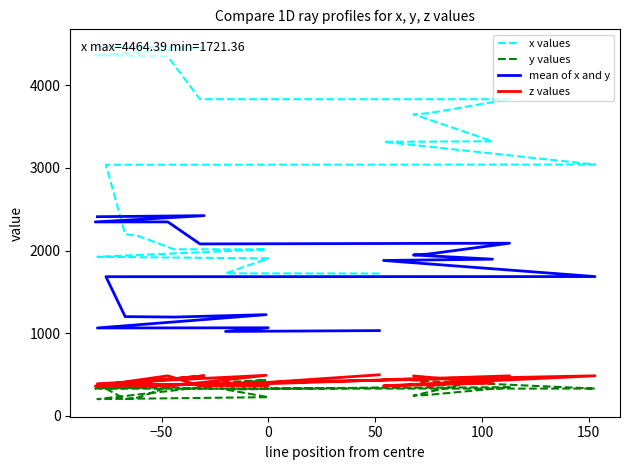

How many data points in z values are less than 387?

10